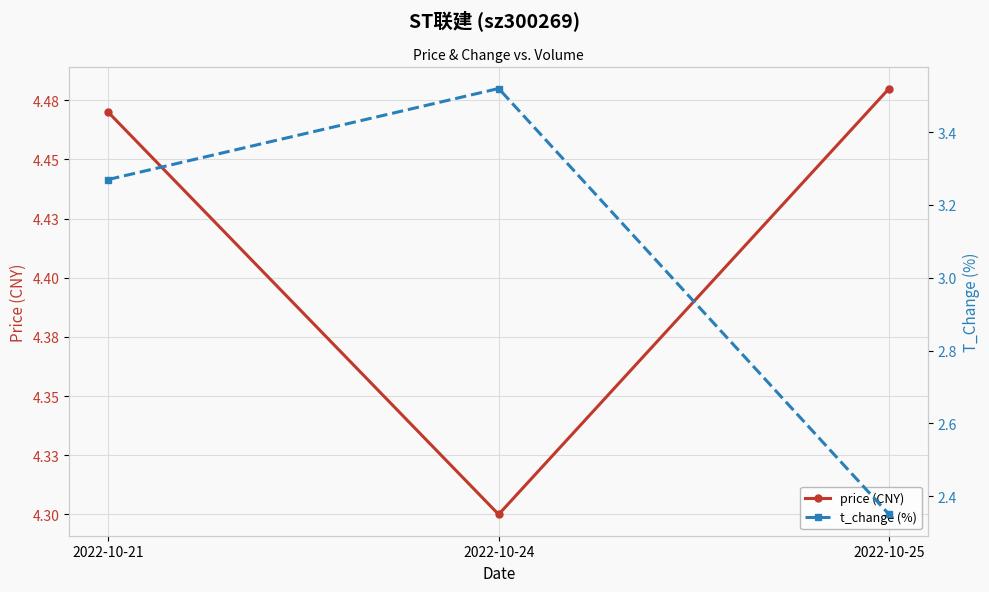

At how many categories does at least one series exceed 4?

3